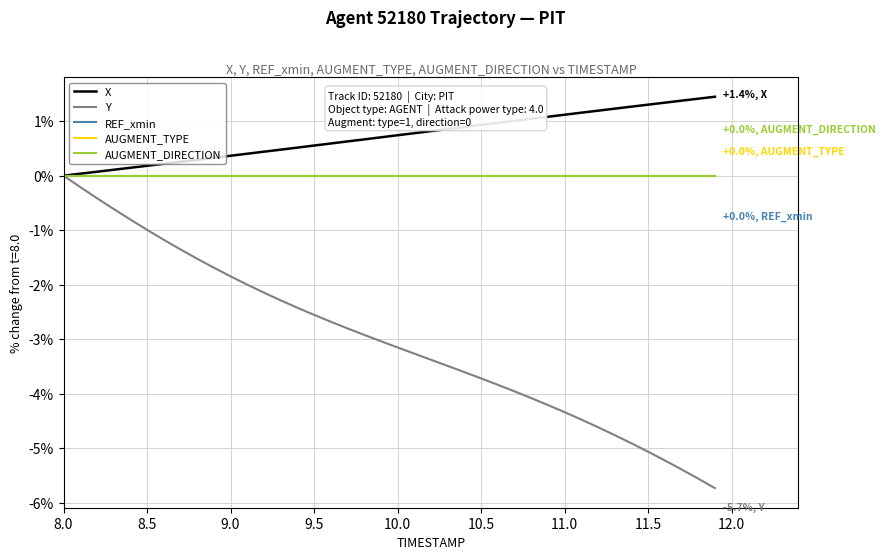

Does the chart have visible grid lines?

Yes